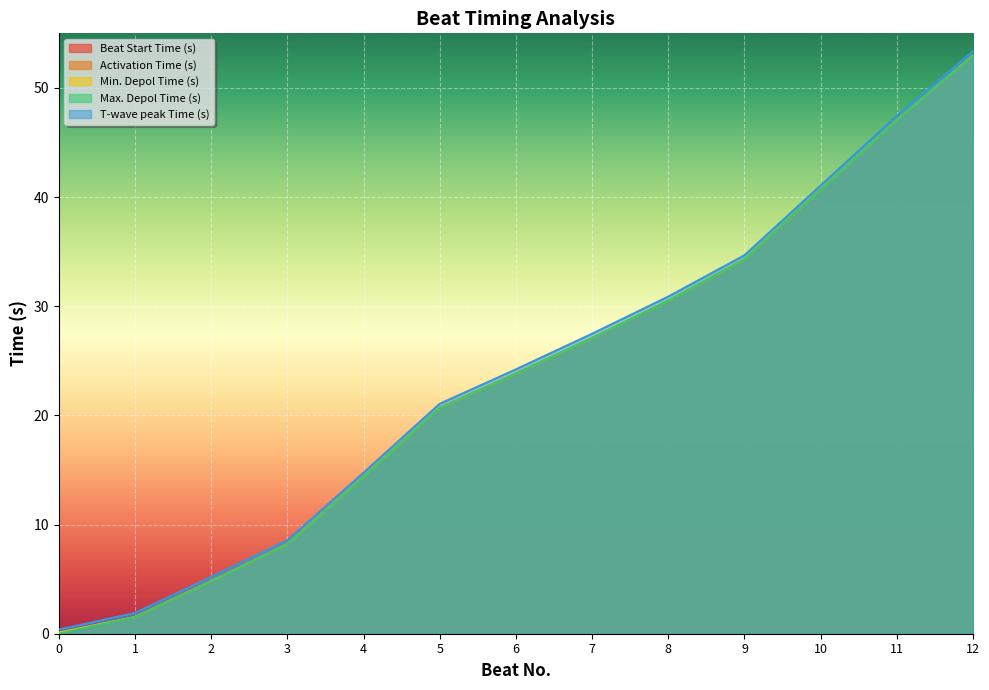

The Activation Time (s) series shows 16.2 at 6. True or false?

False